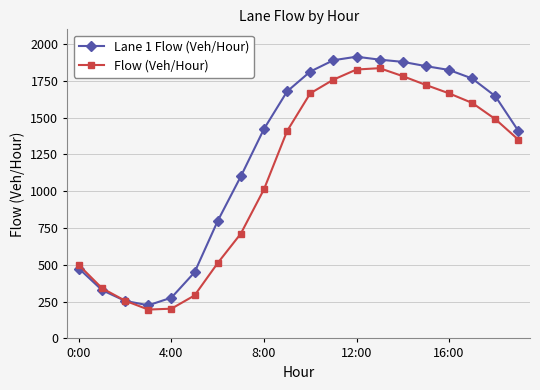

Rank the series by their average value, from highest to lowest.

Lane 1 Flow (Veh/Hour), Flow (Veh/Hour)